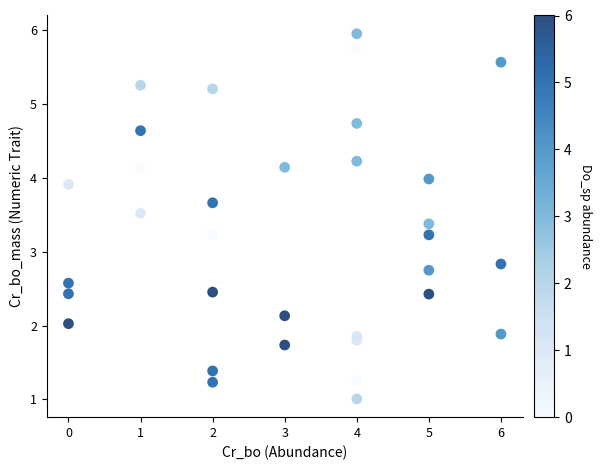

What Y value in the scatter plot is closest to 3?

2.8